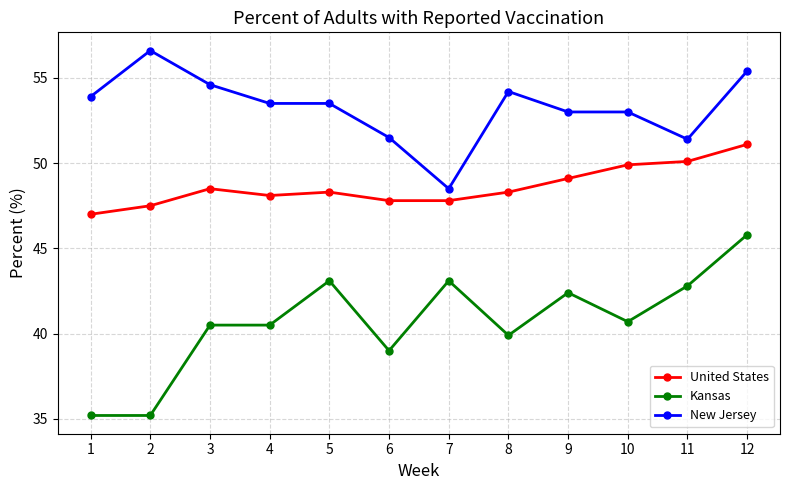

Is this an area chart (filled region under the line)?

No